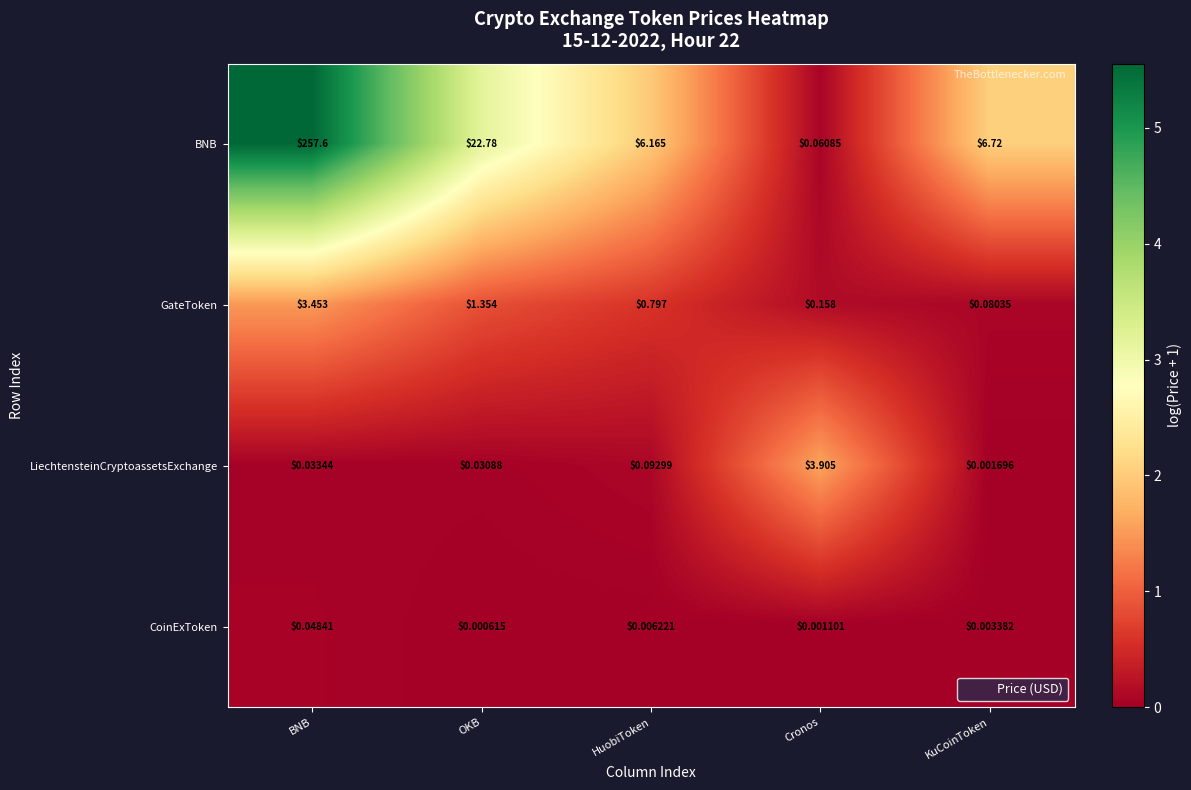

What is the difference between the highest and lowest values at OKB?

22.8